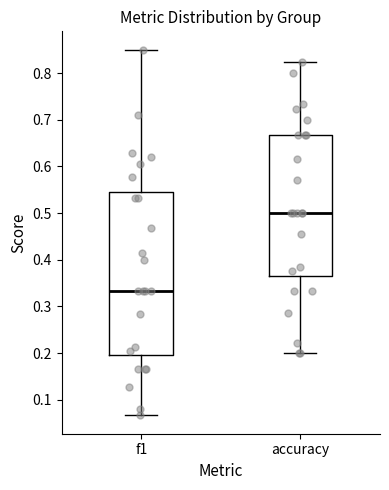

Which box is the tallest, from its lower edge to its upper edge?

f1